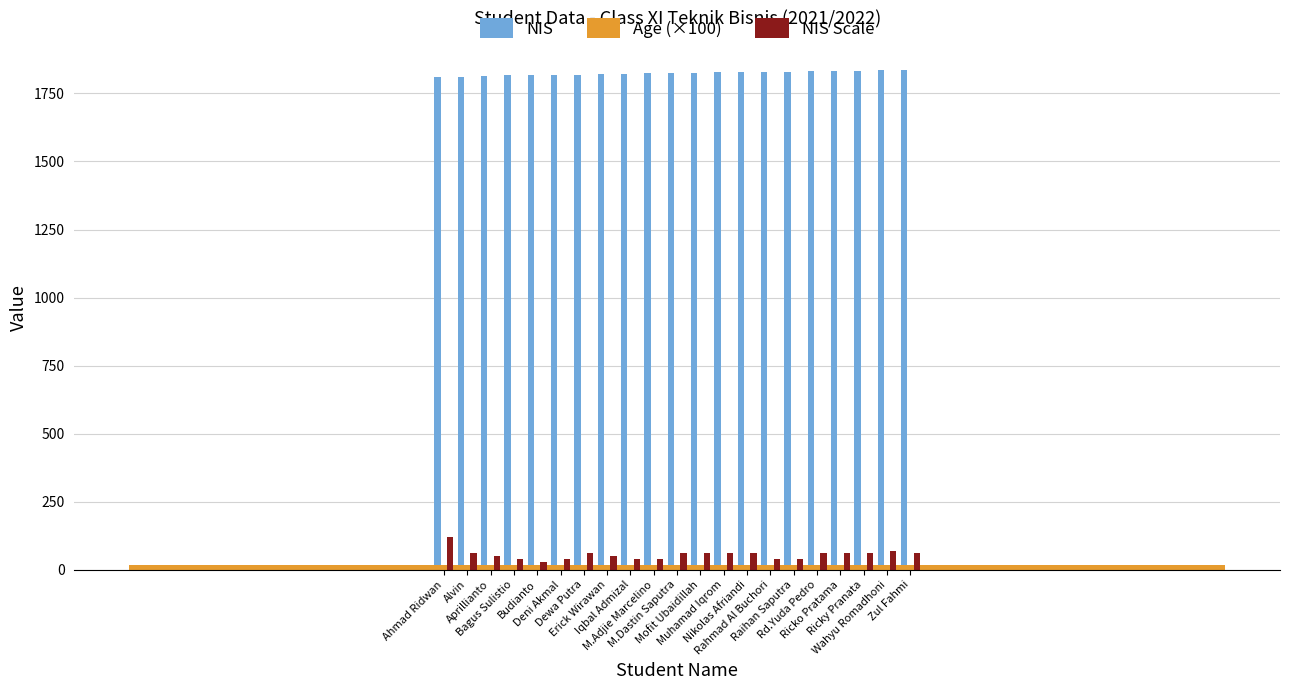

Rank the series by their maximum value, from lowest to highest.

Age (×100), NIS Scale, NIS